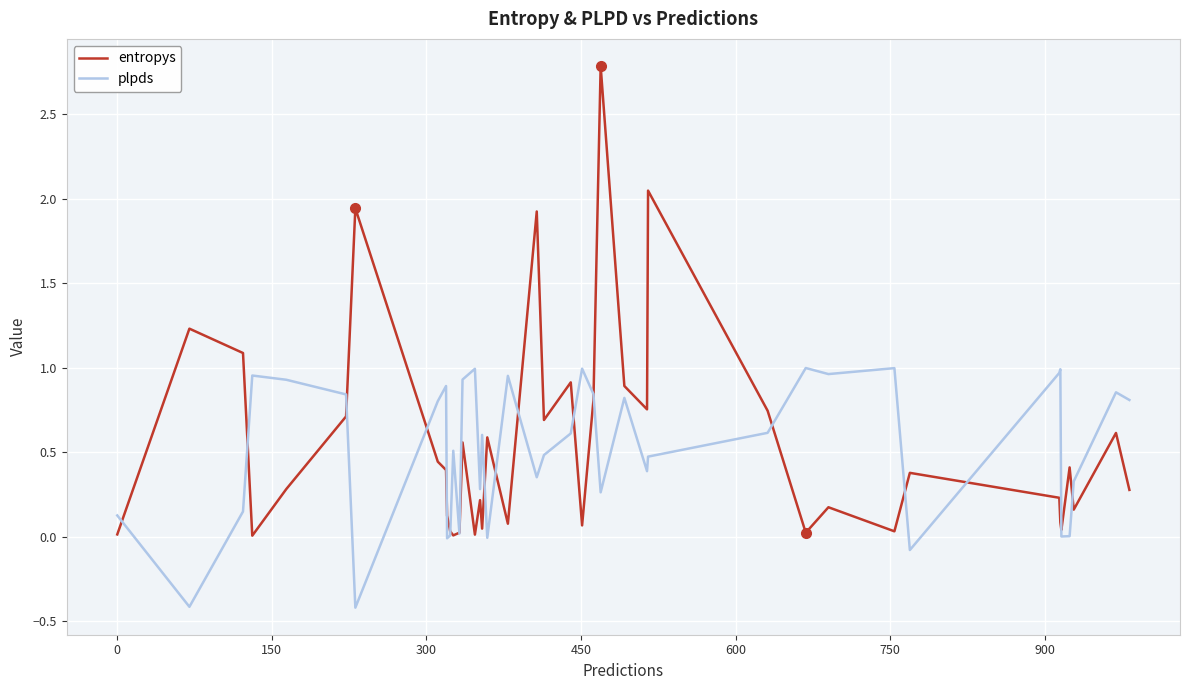

Which series has the largest range (max minus min)?

entropys